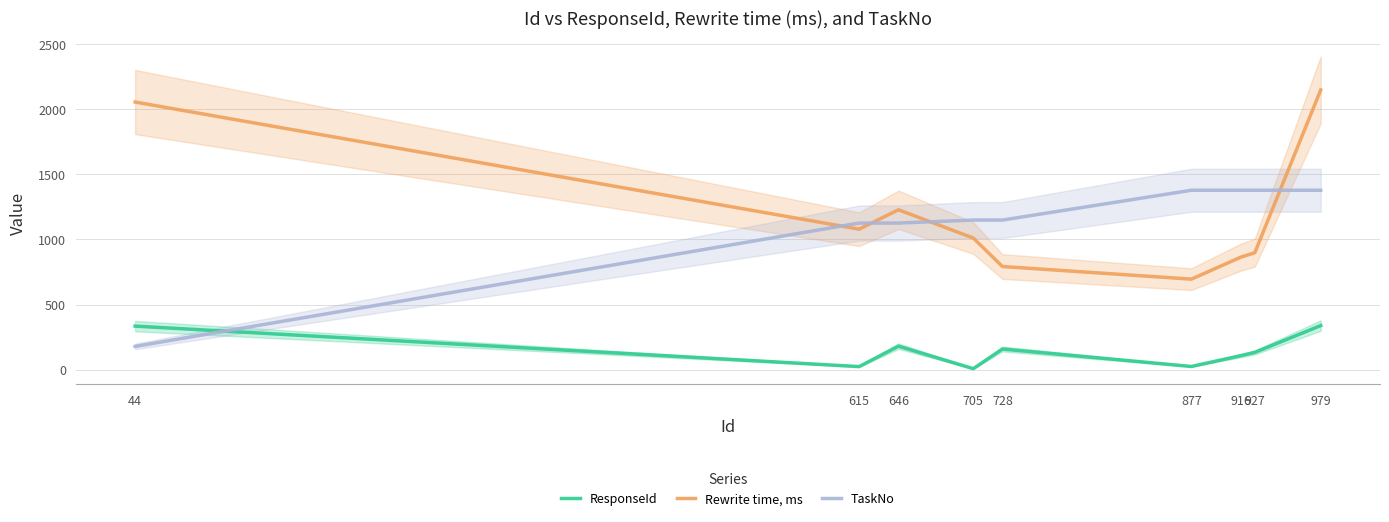

True or false: ResponseId and Rewrite time, ms cross at least once.

False